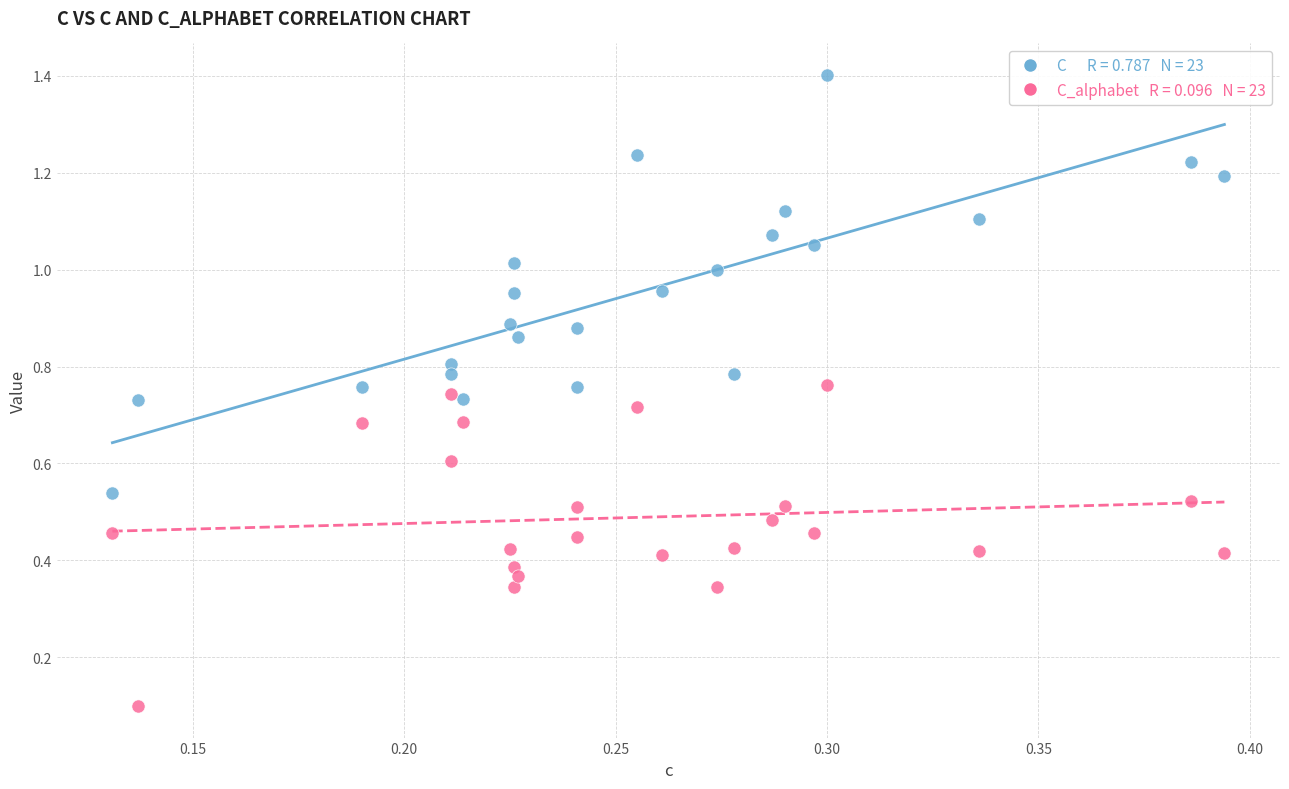

Across all data points, what is the range of Y values (max minus min)?

1.3